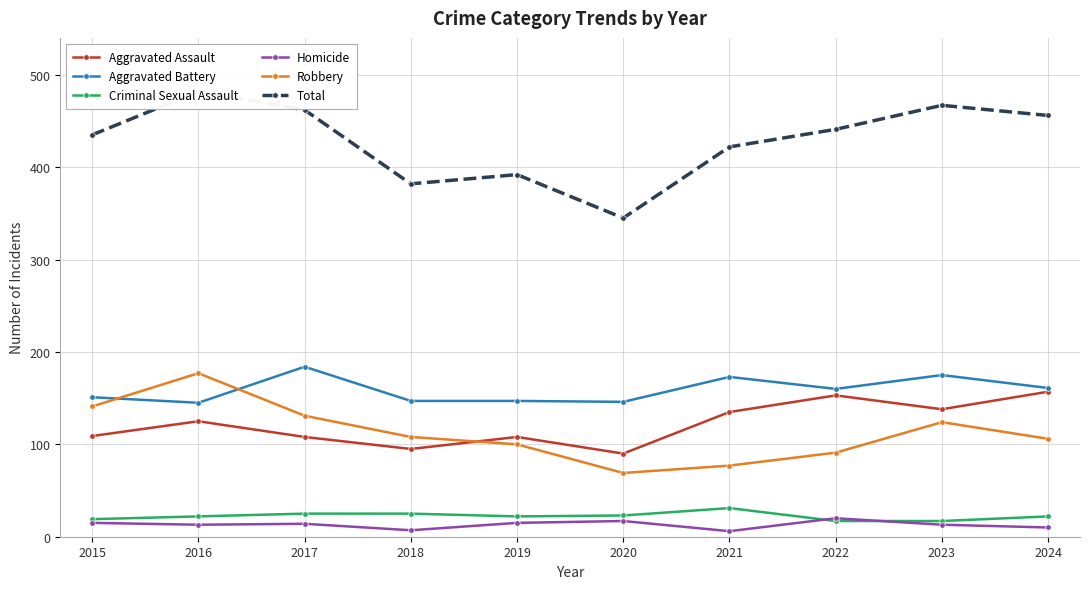

List the labels in order of Aggravated Battery value, smallest first.

2016, 2020, 2018, 2019, 2015, 2022, 2024, 2021, 2023, 2017